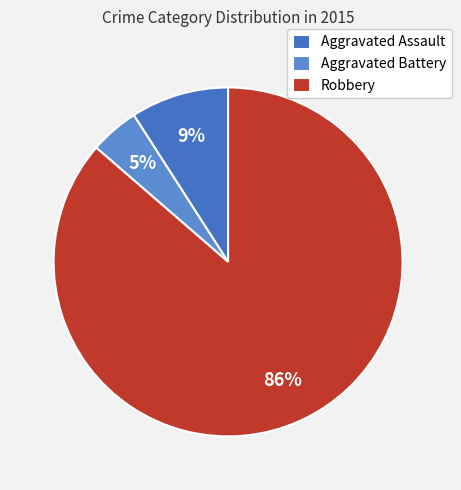

Which has a higher value, Aggravated Assault or Aggravated Battery?

Aggravated Assault